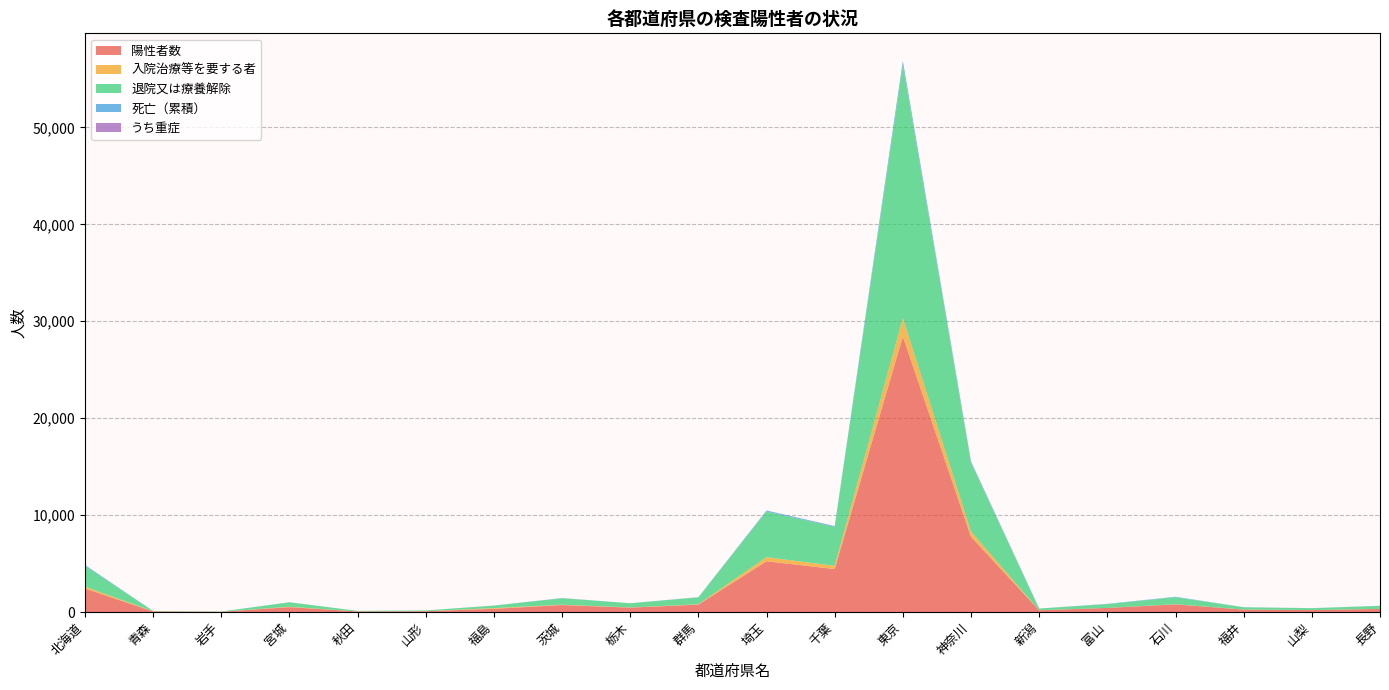

Reading left to right, list all the values displayed in this chart.

陽性者数: 北海道=2430	青森=57	岩手=25	宮城=504	秋田=59	山形=81	福島=332	茨城=719	栃木=453	群馬=764	埼玉=5234	千葉=4430	東京=28420	神奈川=7758	新潟=180	富山=422	石川=787	福井=249	山梨=199	長野=320
入院治療等を要する者: 北海道=194	青森=20	岩手=2	宮城=41	秋田=1	山形=3	福島=72	茨城=37	栃木=17	群馬=34	埼玉=423	千葉=336	東京=1902	神奈川=543	新潟=7	富山=0	石川=19	福井=5	山梨=3	長野=4
退院又は療養解除: 北海道=2129	青森=36	岩手=23	宮城=461	秋田=58	山形=77	福島=255	茨城=664	栃木=435	群馬=710	埼玉=4709	千葉=4019	東京=26091	神奈川=7062	新潟=173	富山=396	石川=721	福井=234	山梨=190	長野=315
死亡（累積）: 北海道=107	青森=1	岩手=0	宮城=2	秋田=0	山形=1	福島=5	茨城=18	栃木=1	群馬=19	埼玉=102	千葉=75	東京=427	神奈川=153	新潟=0	富山=26	石川=47	福井=11	山梨=6	長野=3
うち重症: 北海道=1	青森=0	岩手=0	宮城=1	秋田=0	山形=0	福島=3	茨城=4	栃木=0	群馬=4	埼玉=9	千葉=12	東京=25	神奈川=19	新潟=0	富山=0	石川=0	福井=0	山梨=1	長野=0